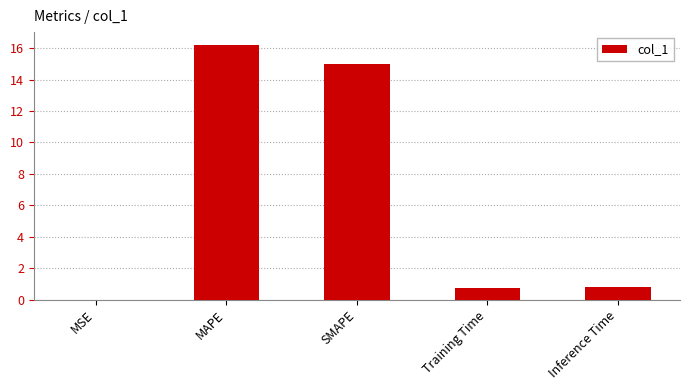

What is the difference between the values at Training Time and MAPE?

15.5